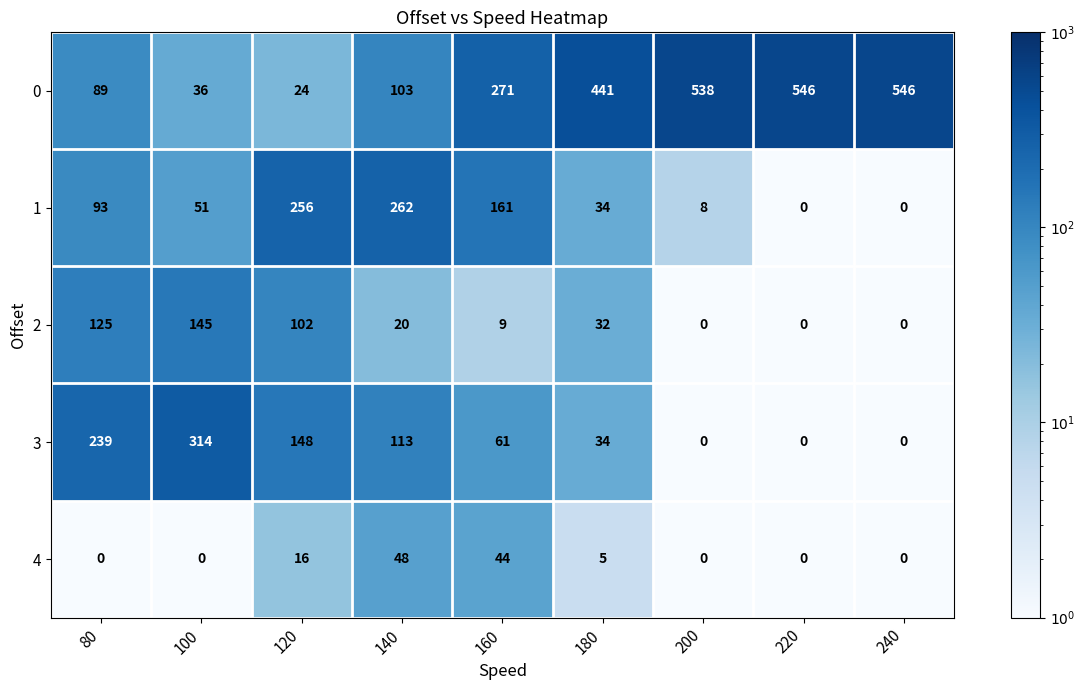

What is the highest value of the 1 series?

262